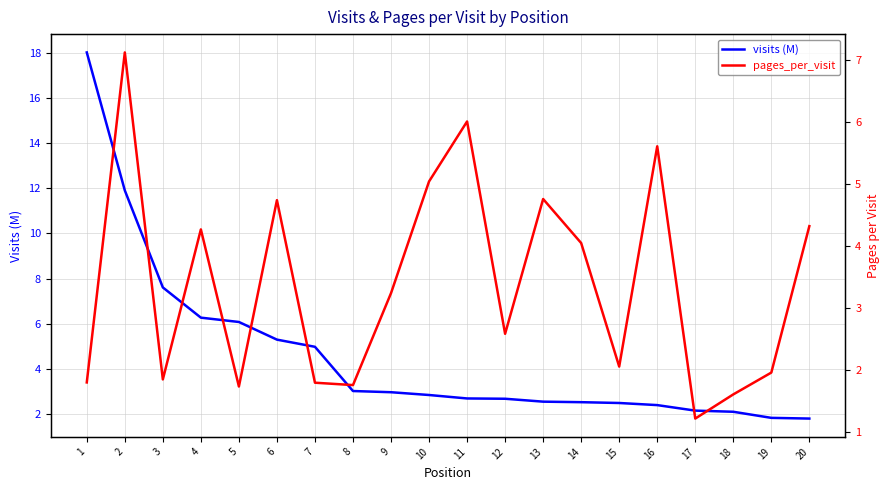

At which label does pages_per_visit first exceed 3?

2